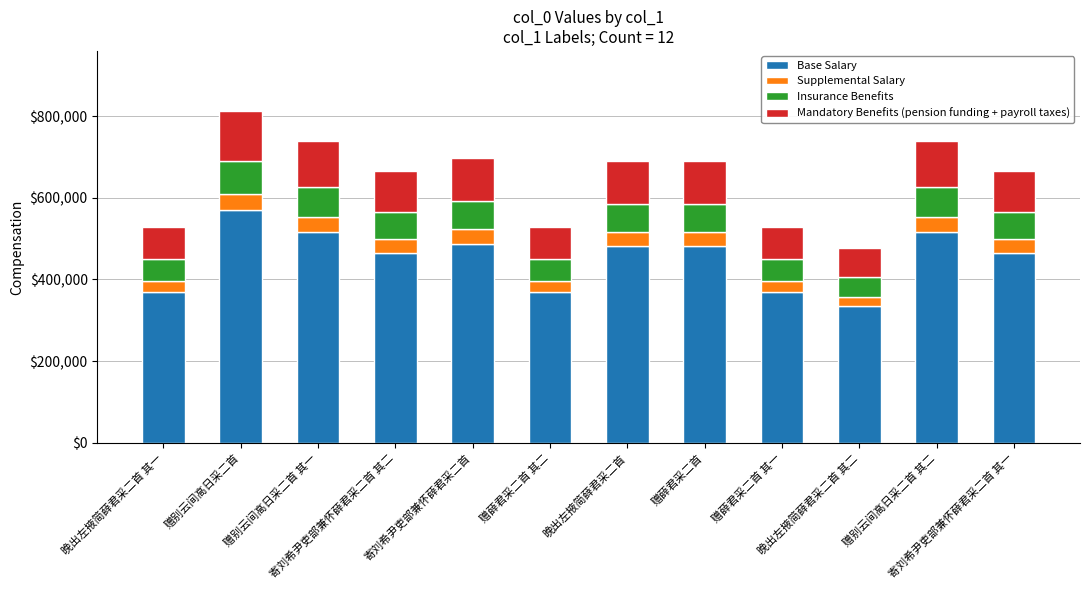

The Base Salary series shows 810983 at 晚出左掖简薛君采二首. True or false?

False